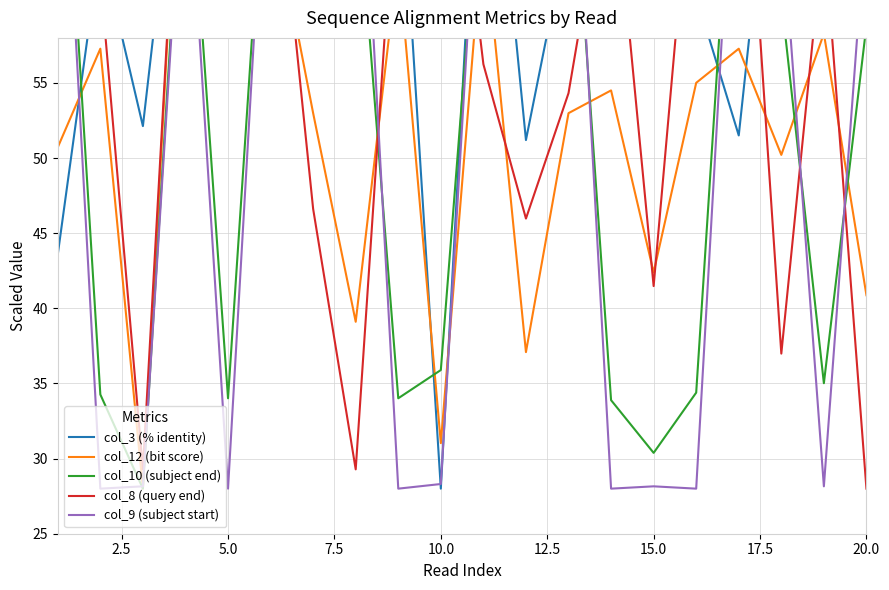

What is the value of the col_10 (subject end) point at the 15th from the left?

30.4